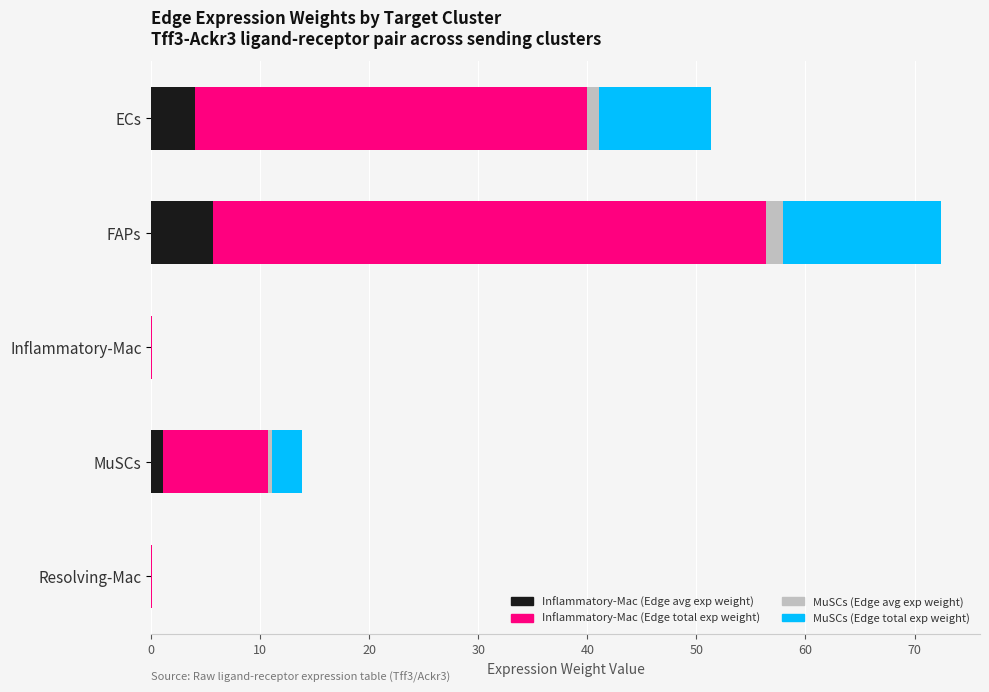

At which category is the sum across all series the highest?

FAPs